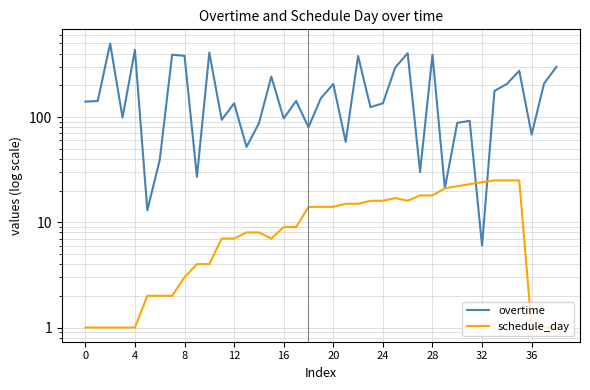

List the series in order of their overall mean, highest first.

overtime, schedule_day